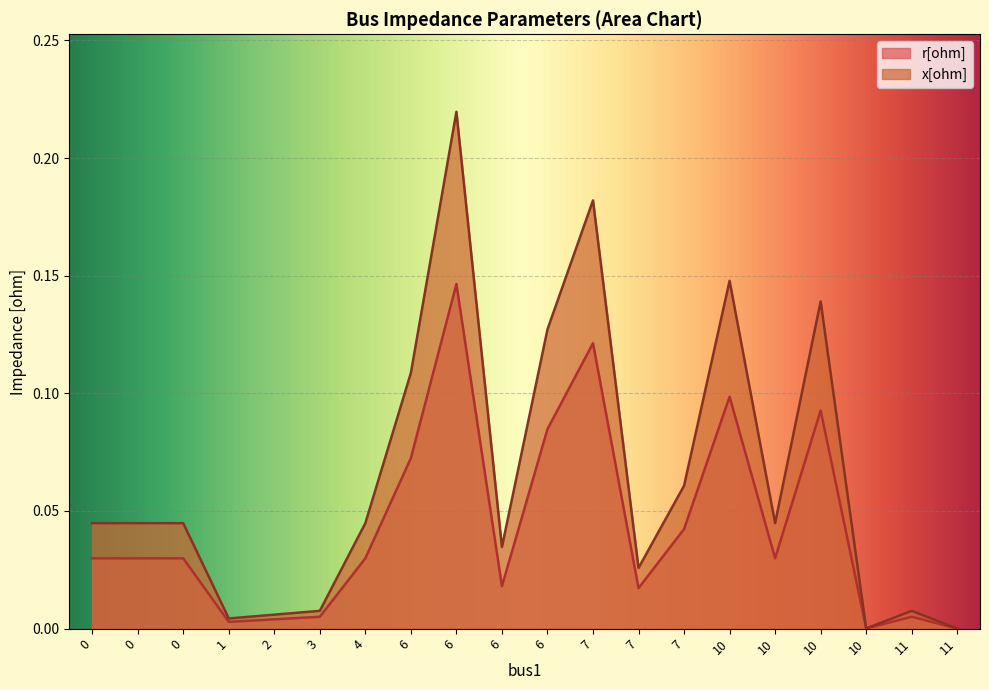

Is the value of x[ohm] at 10 greater than the value of r[ohm] at 7?

Yes